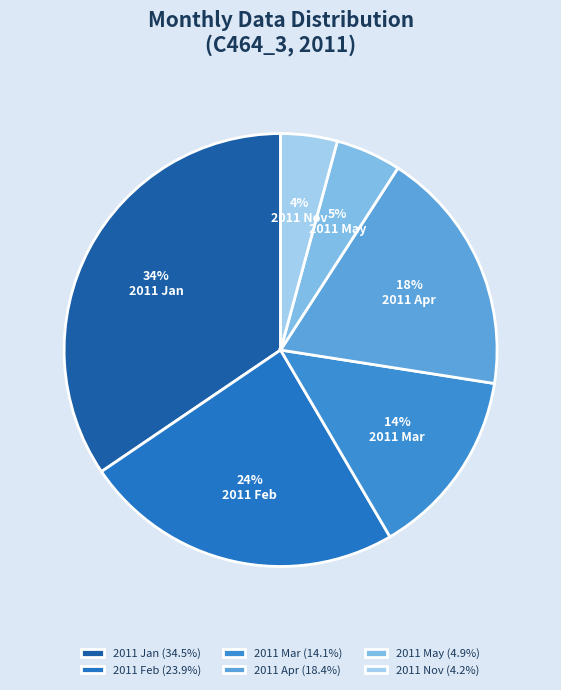

Count the number of slices in the pie.

6